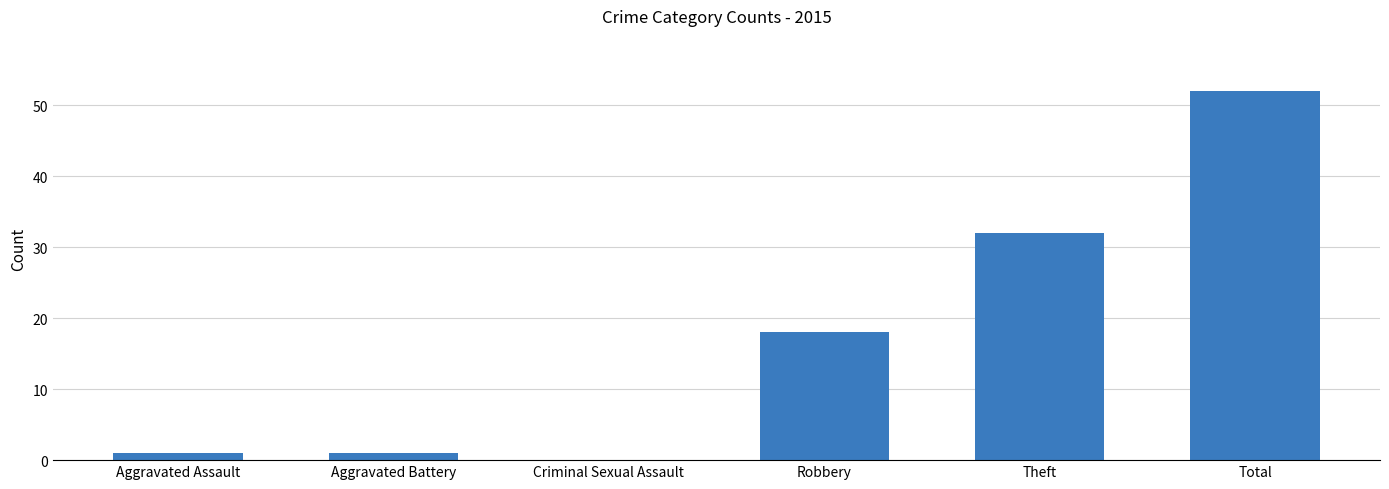

What is the sum of all values?

104